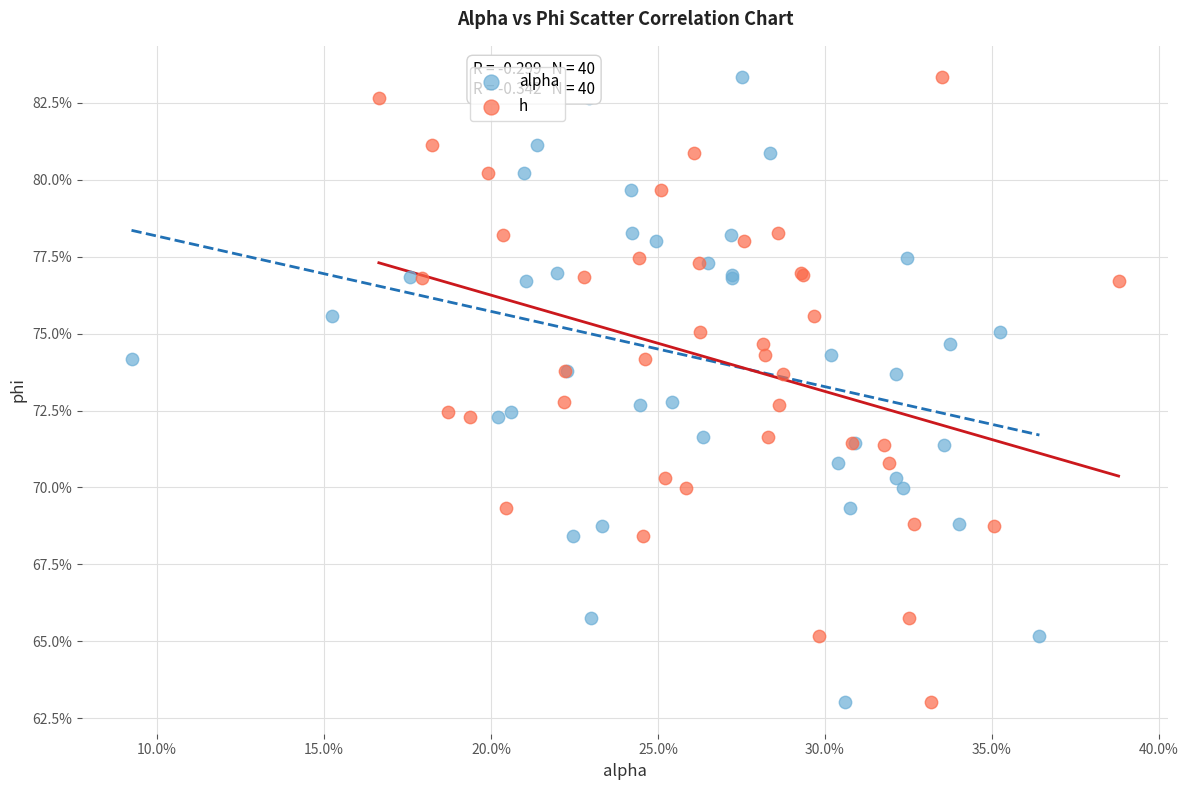

What are all the series names shown in the legend?

alpha, h